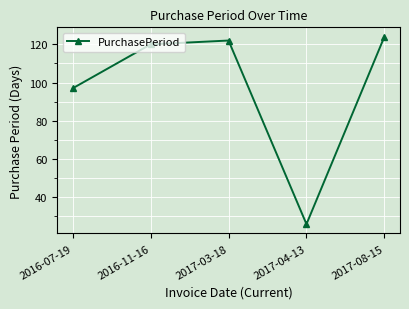

Which category has the highest value across all series?

2017-08-15